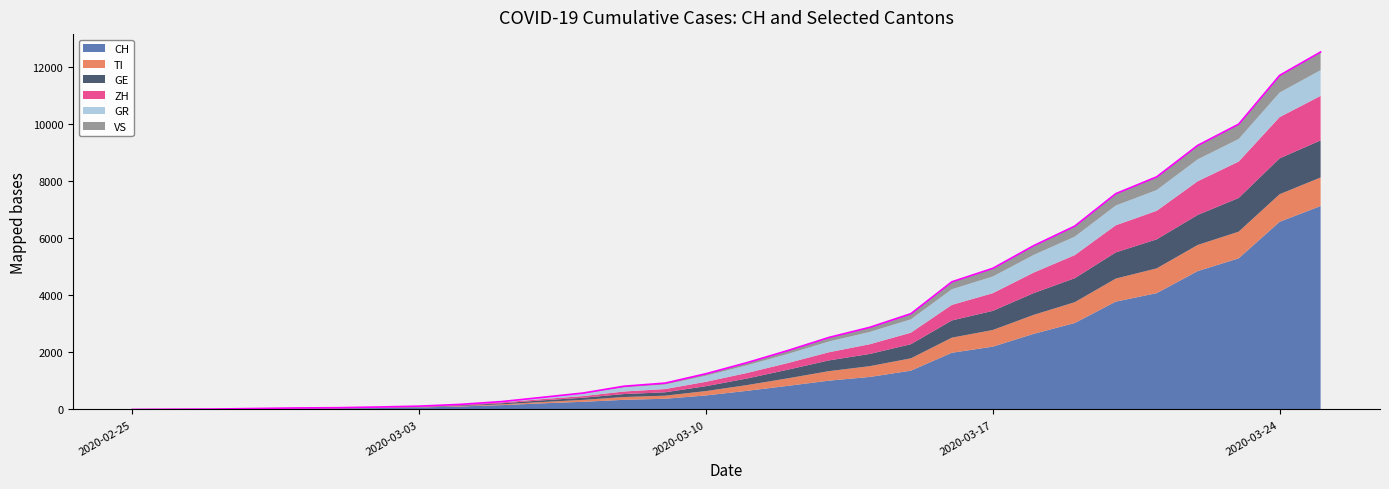

Which has a higher value, 2020-02-28 or 2020-03-11?

2020-03-11